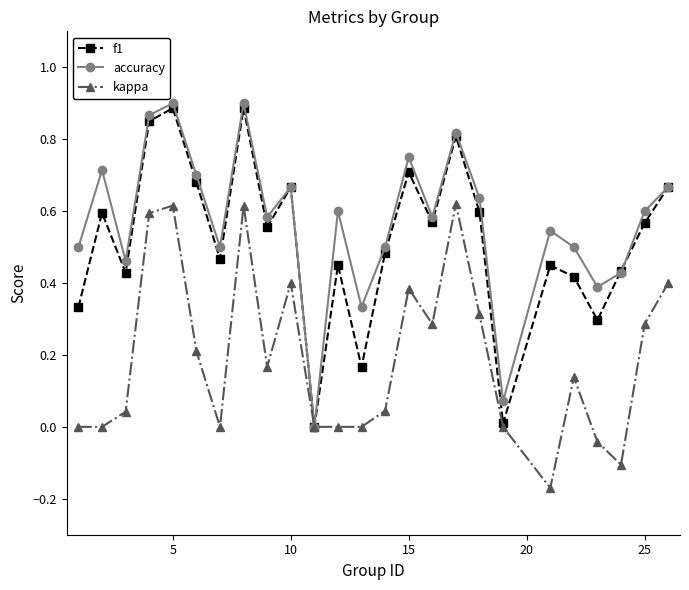

How many distinct data groups are displayed?

3